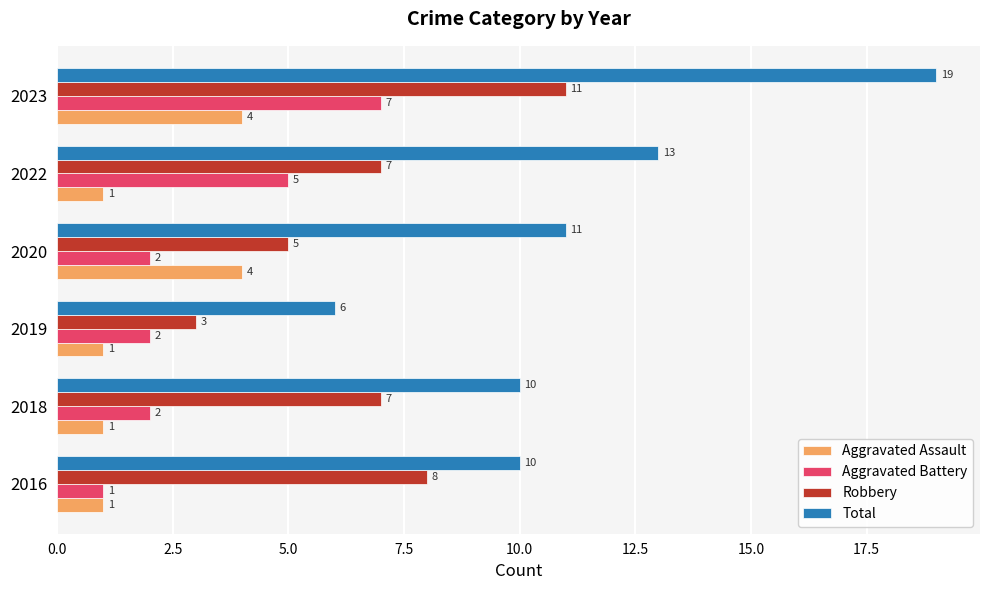

Which series changed the most between 2016 and 2023?

Total